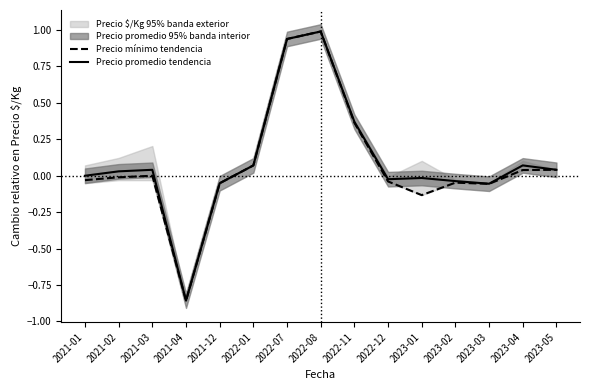

Which series changed the most between 2021-03 and 2022-01?

Precio mínimo tendencia